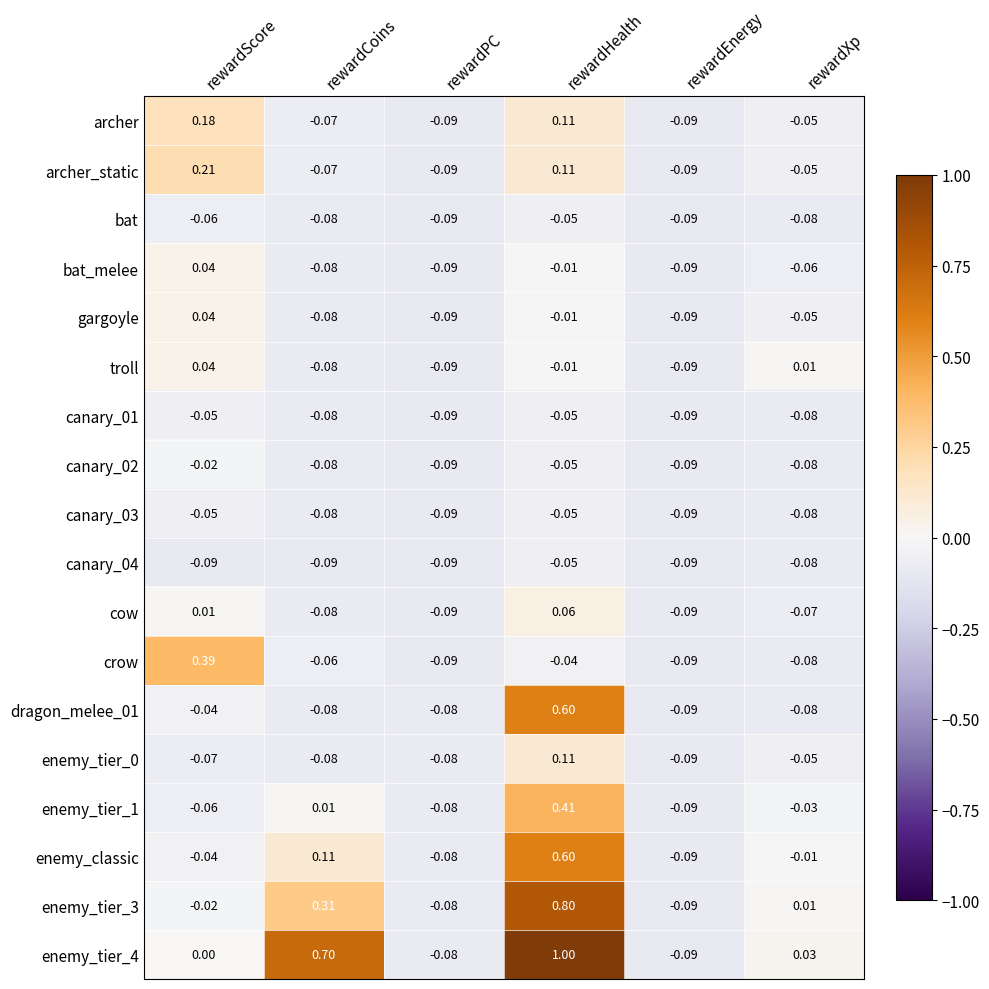

At which label does dragon_melee_01 first exceed 0?

rewardHealth